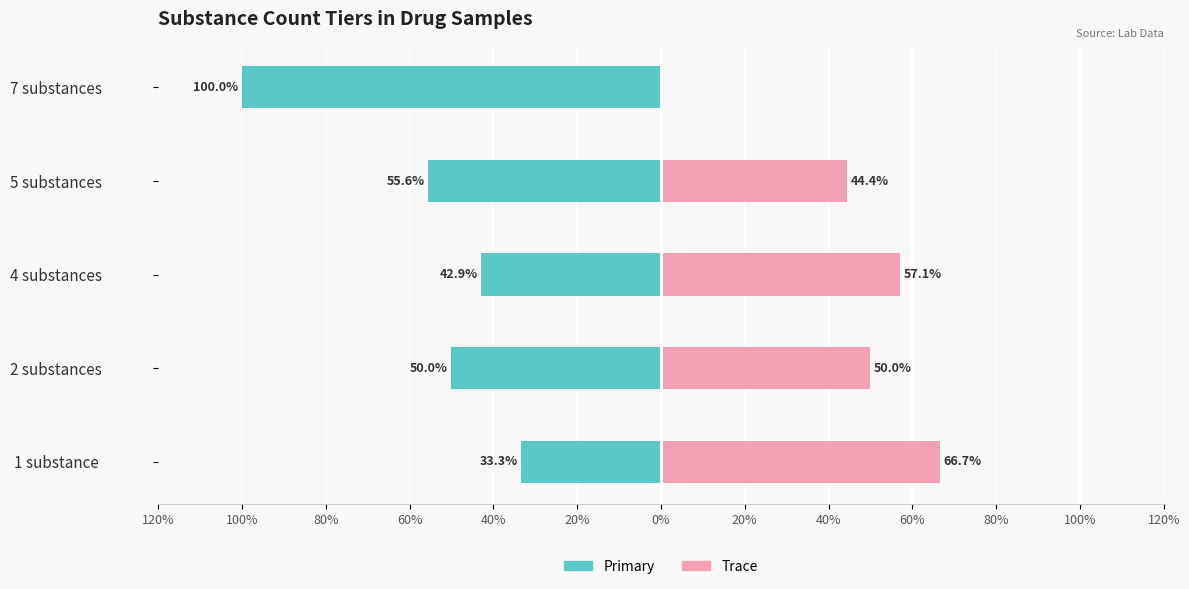

Which series changed the most between 4 substances and 7 substances?

Primary